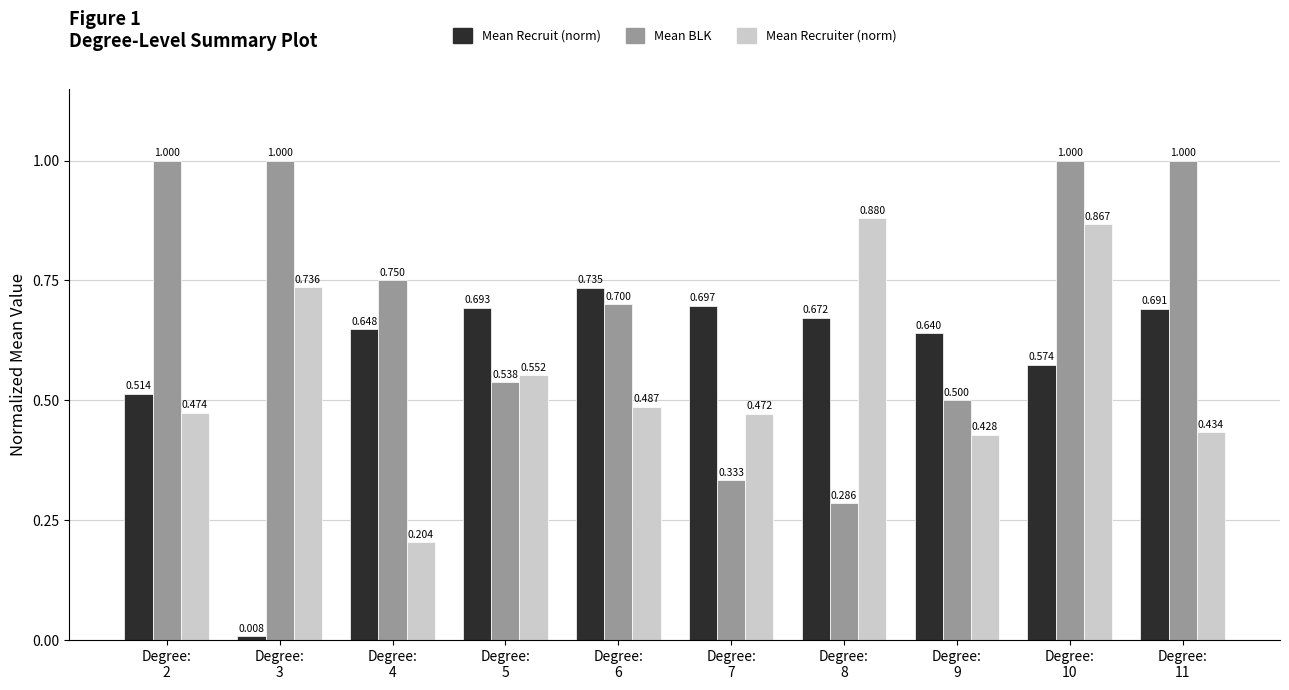

What are all the series names shown in the legend?

Mean Recruit (norm), Mean BLK, Mean Recruiter (norm)